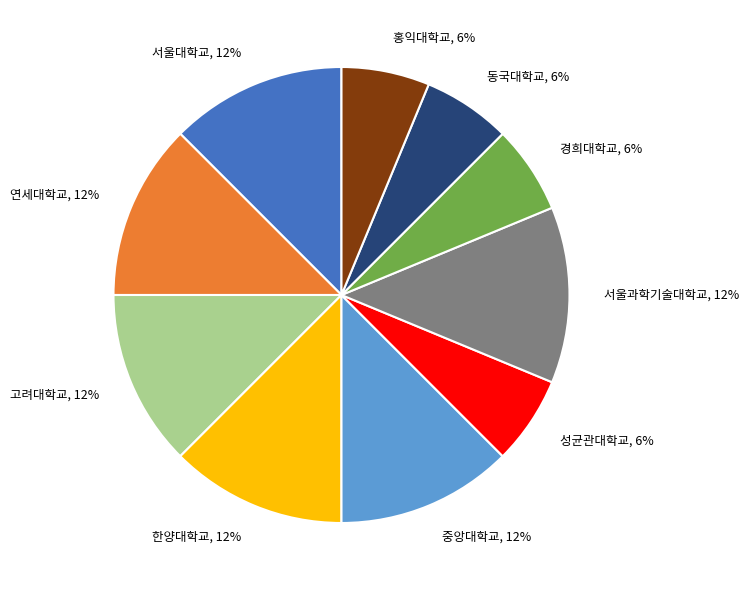

Does 홍익대학교 account for over 50% of the chart?

No